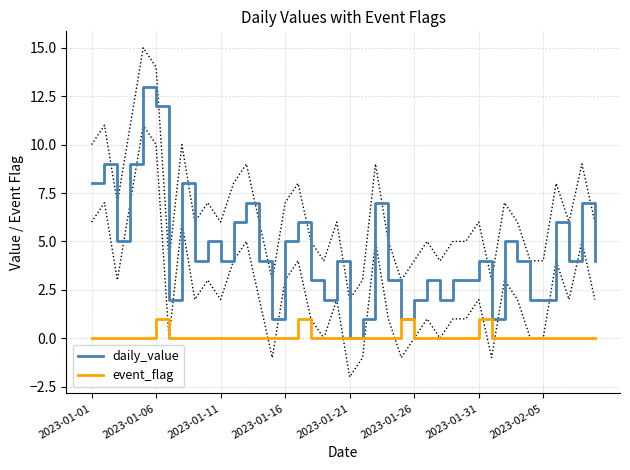

True or false: event_flag has a value of 0 at 34.

True